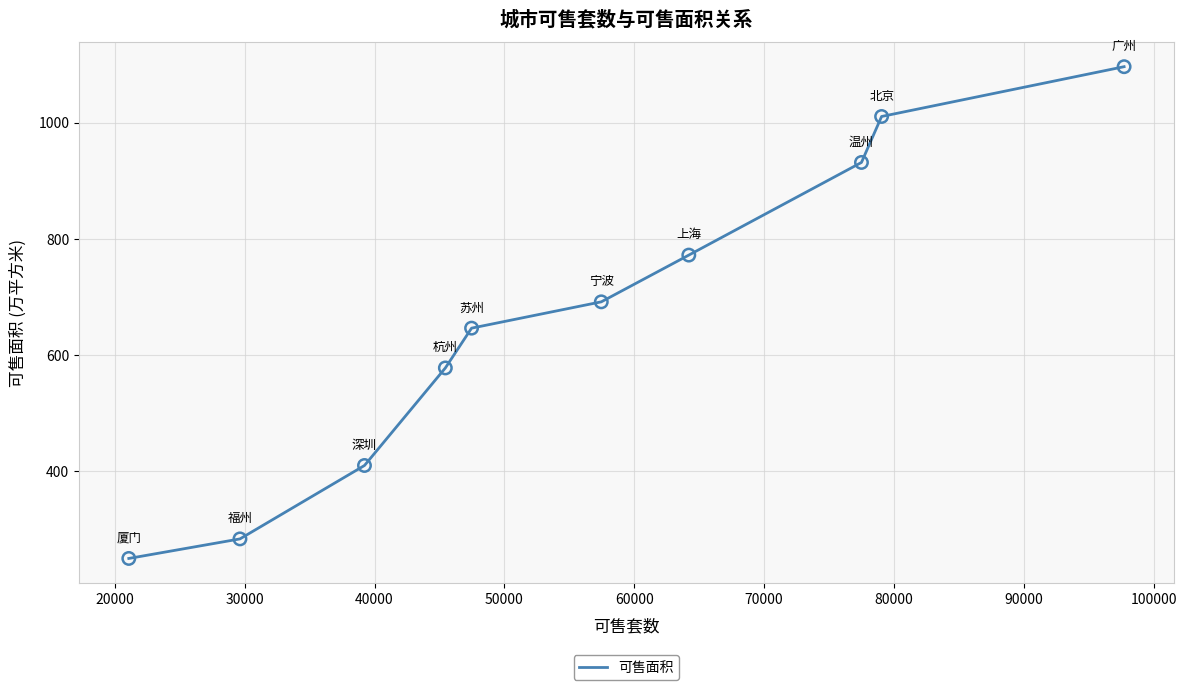

What is the minimum value shown in the chart?

249.7